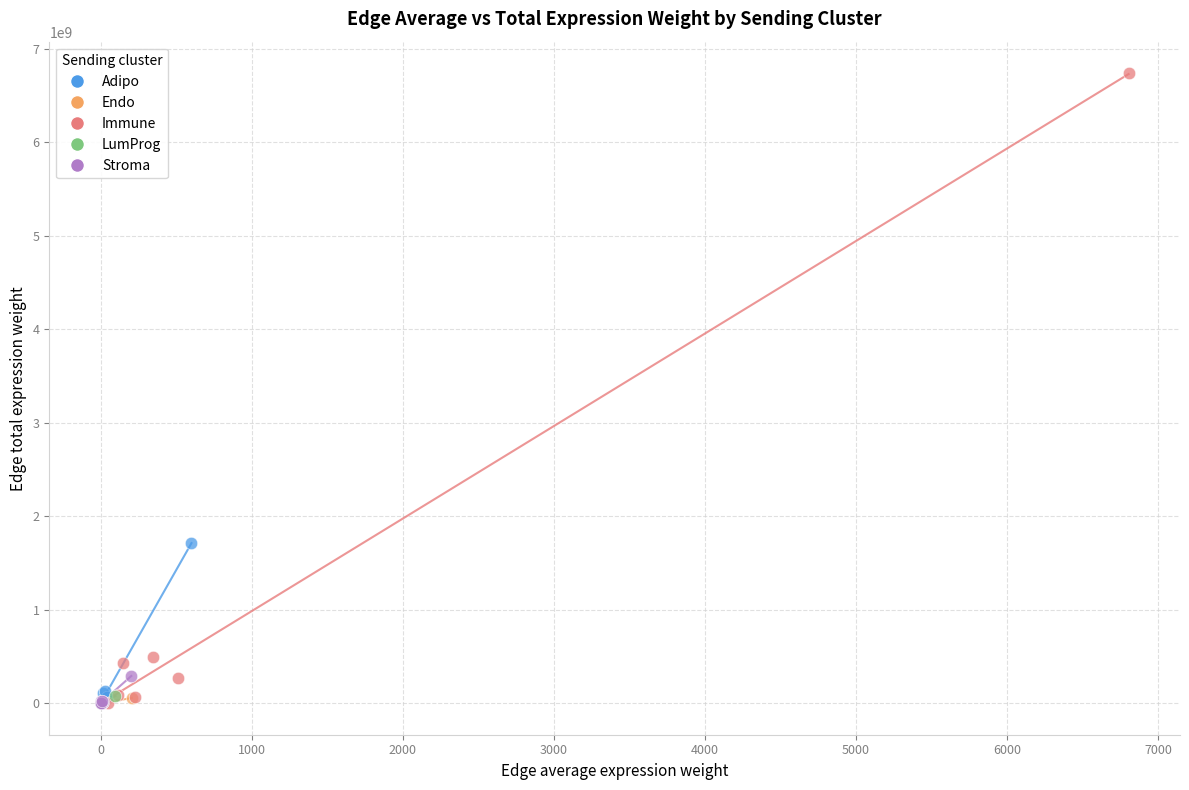

Which series has the widest spread of Y values?

Immune